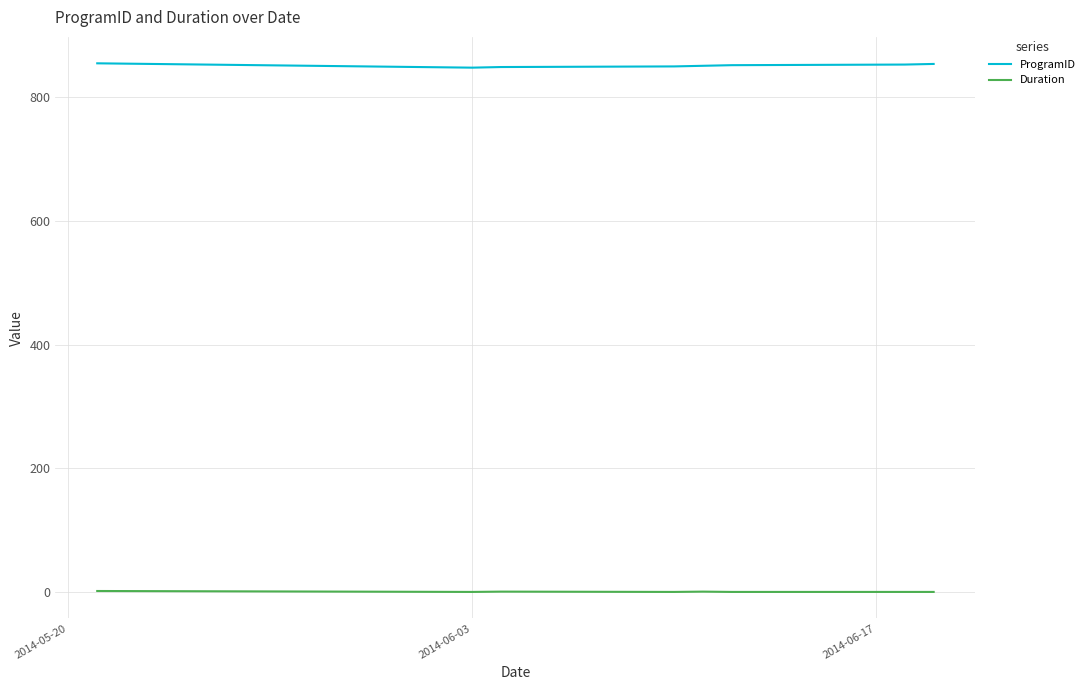

What is the maximum value shown in the chart?

854.0